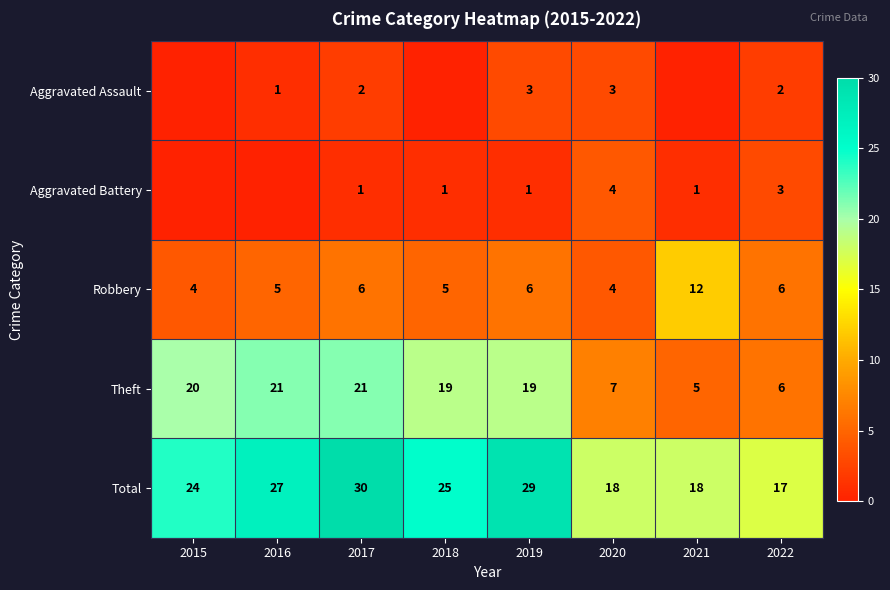

How many values in the Theft series are below 19?

3